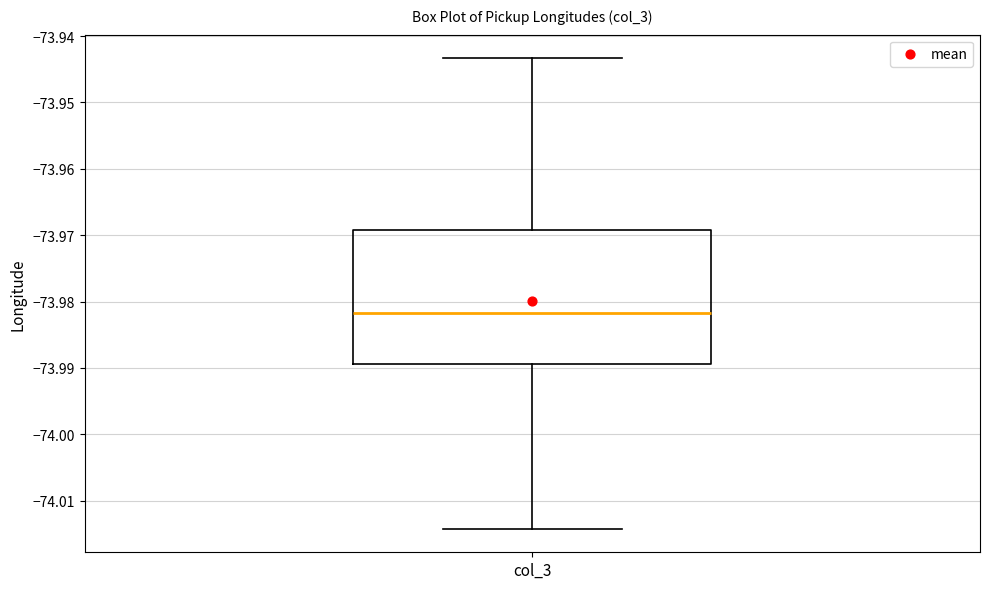

Transcribe this box plot: give where the median line is, the range the box spans, and where the two whiskers end, as read against the y-axis. The values are not printed on the chart, so give them approximately, as read against the axis.

median -73.982, box -73.989 to -73.969, whiskers -74.014 to -73.943